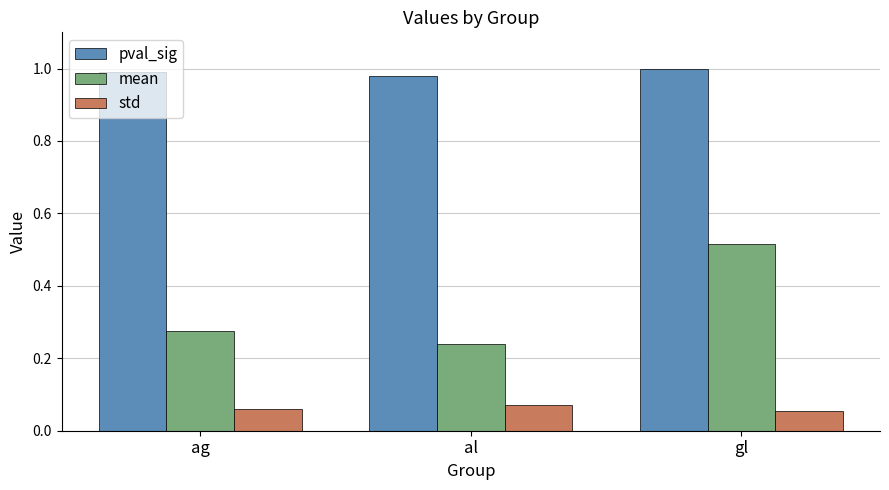

Which category has the highest value in the mean series?

gl